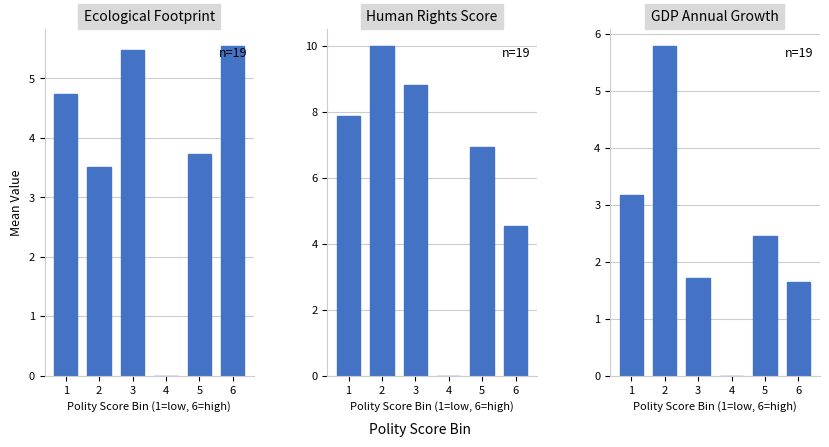

What is the difference between the maximum and minimum values in the GDP Annual Growth series?

5.8